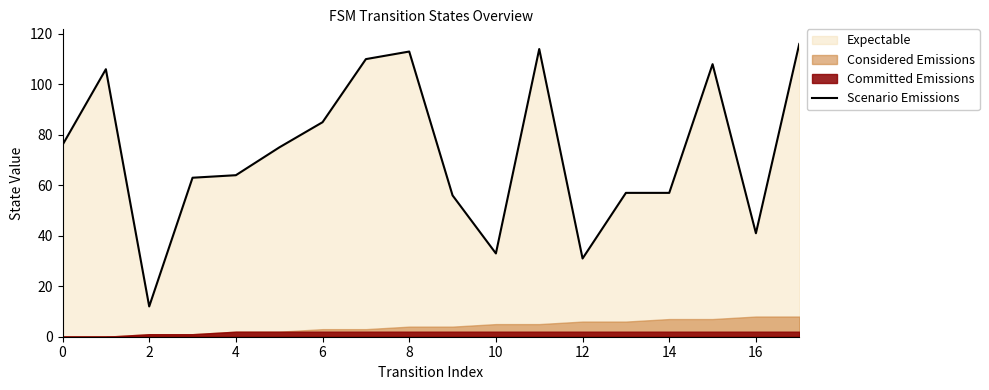

Is it true that Scenario Emissions equals 31 at 12?

True